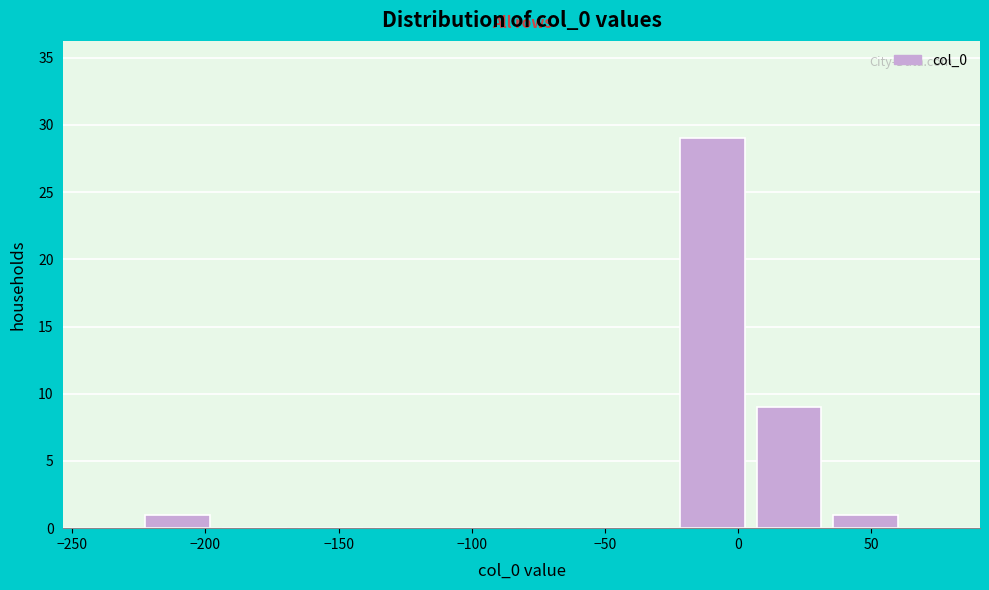

Which range on the x-axis has the tallest bar?

-25 to 5